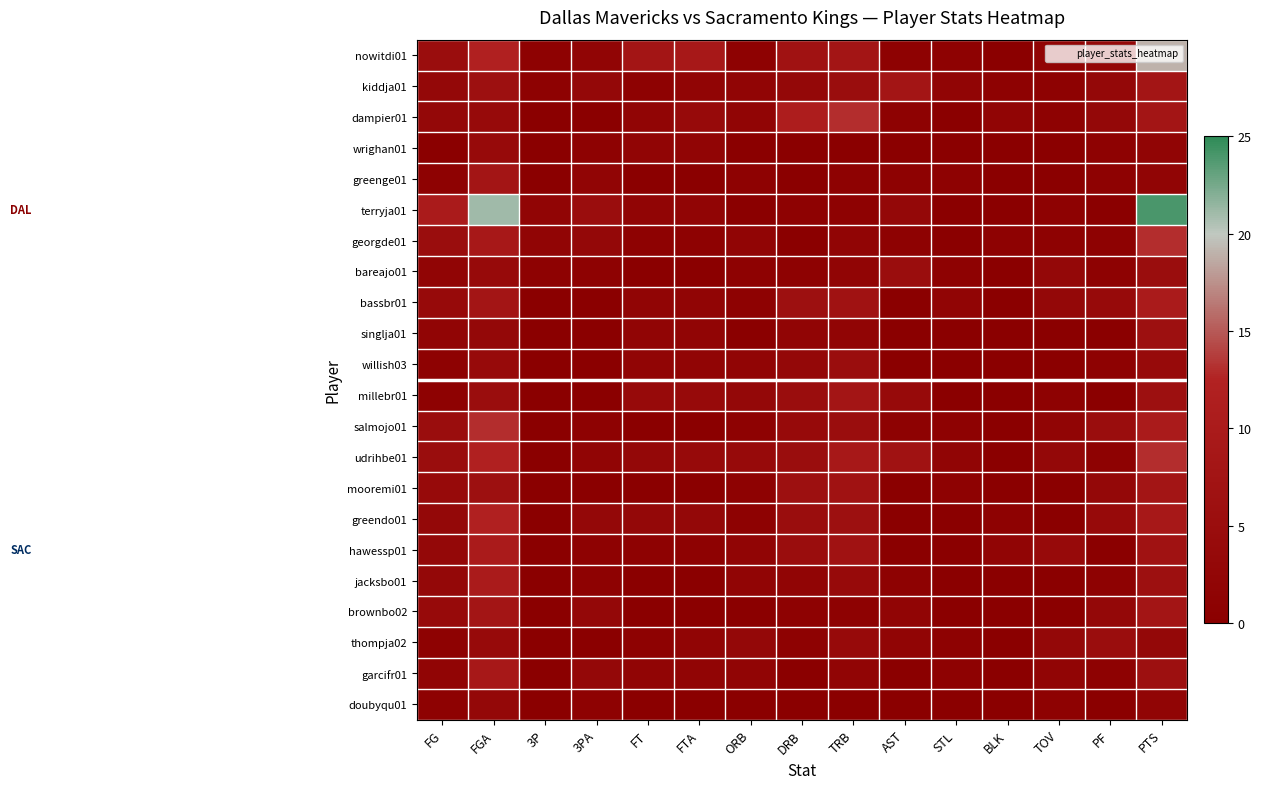

How many data points does each series have?

15